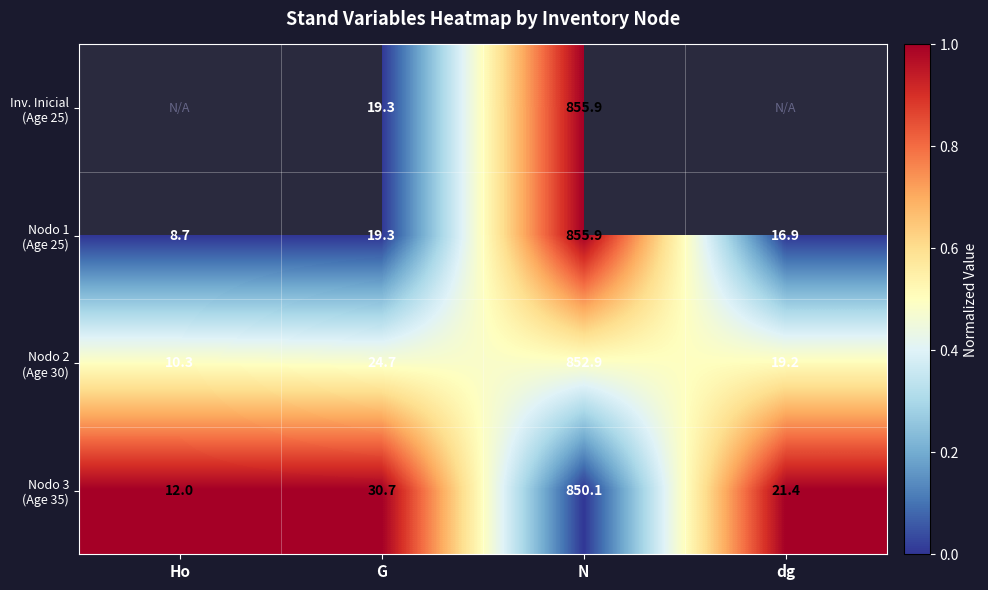

What is the difference between the highest and lowest values at N?

5.8